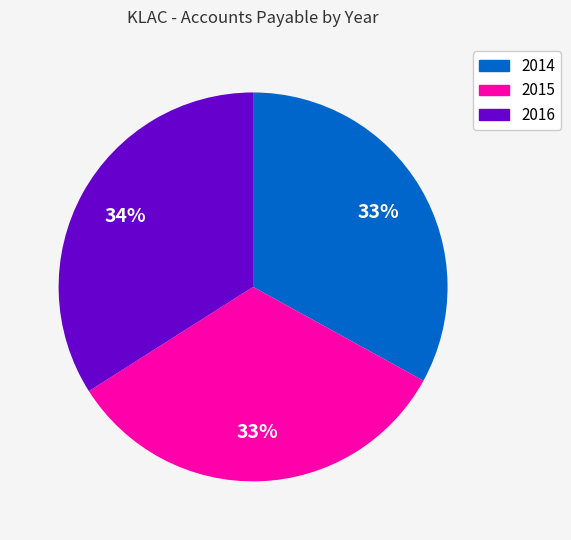

Which category has the biggest portion of the pie?

2016